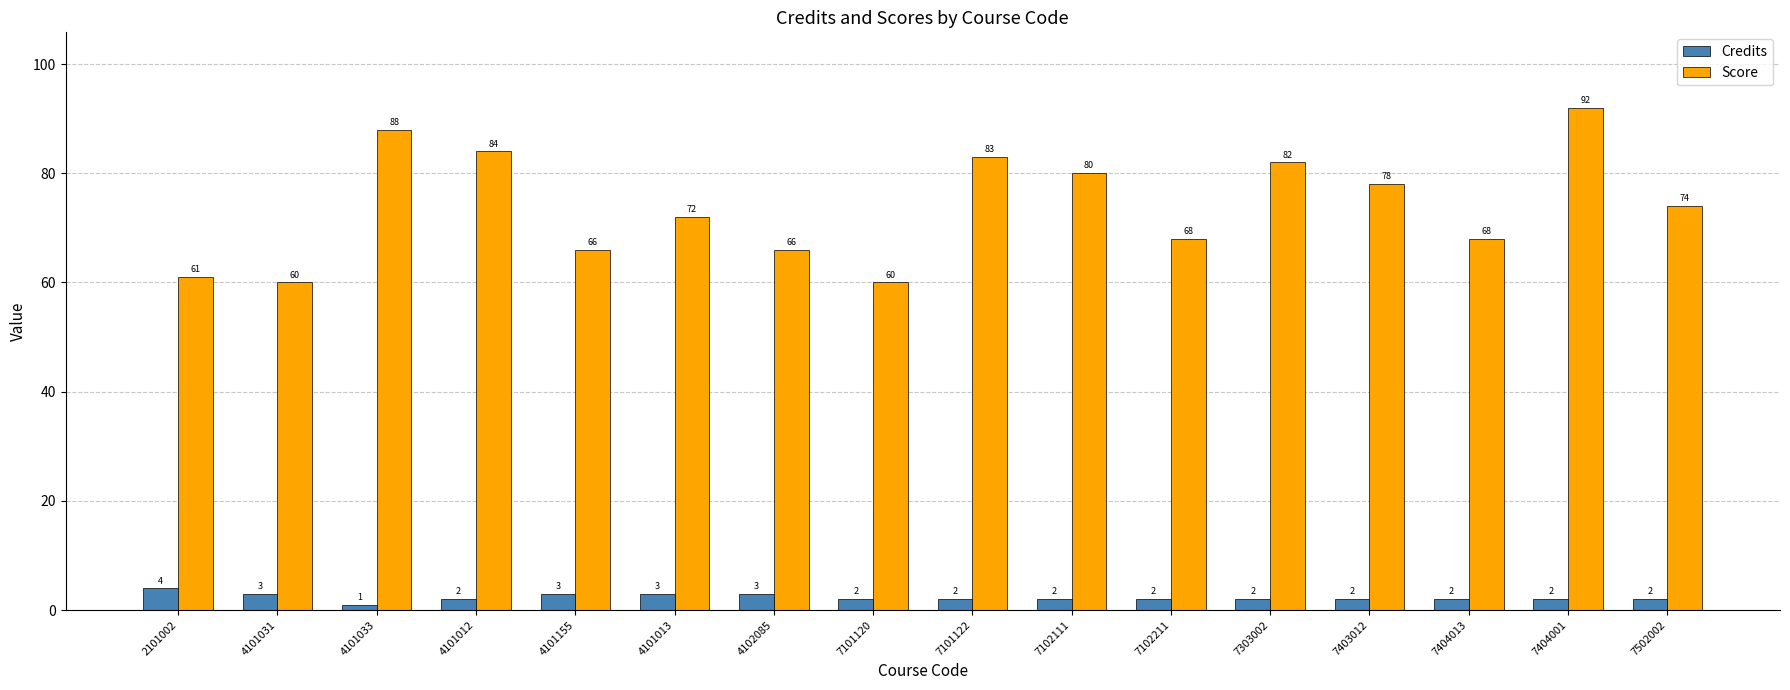

What is the spread (max minus min) of values at 7101122?

81